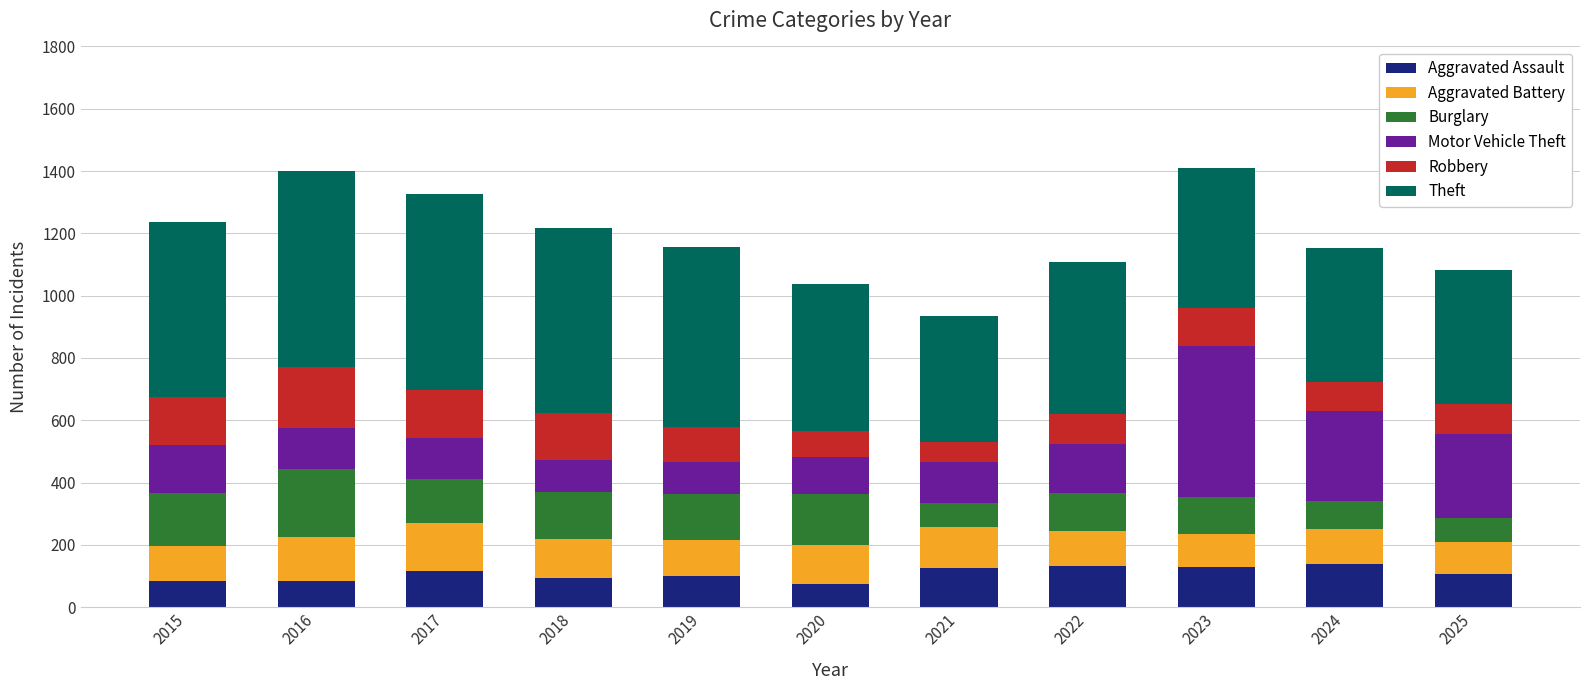

Is it true that Aggravated Assault equals 43 at 2024?

False